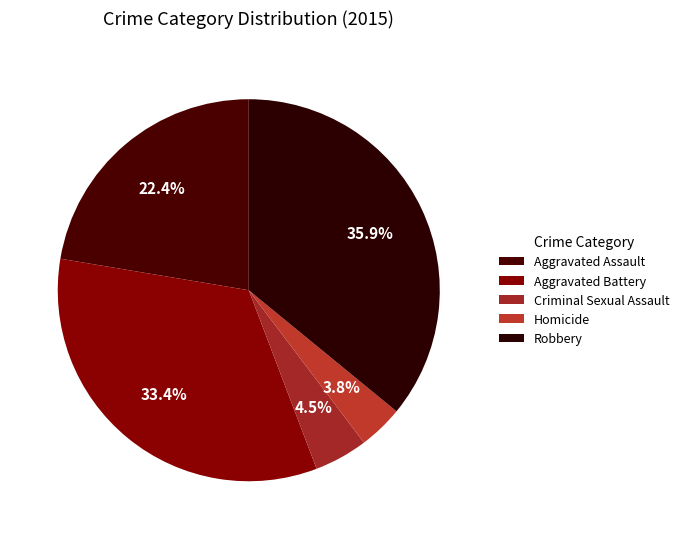

How many segments does this pie chart have?

5